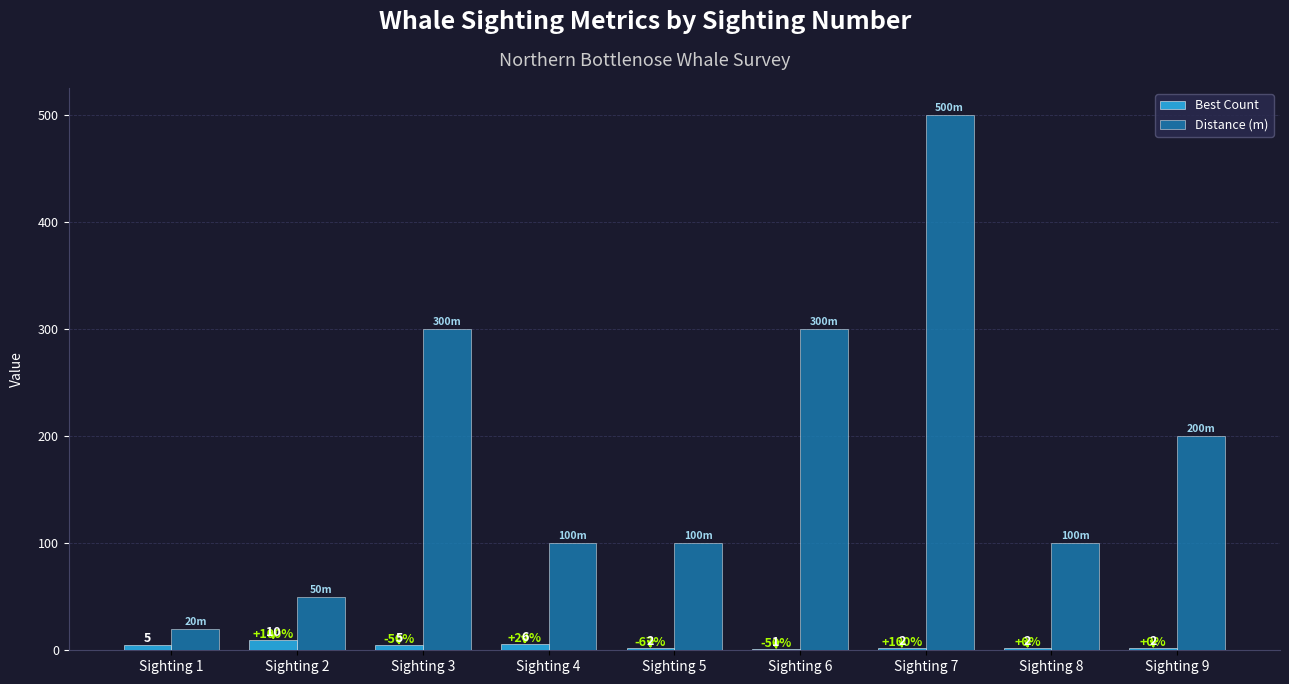

Count the number of data series in this chart.

2